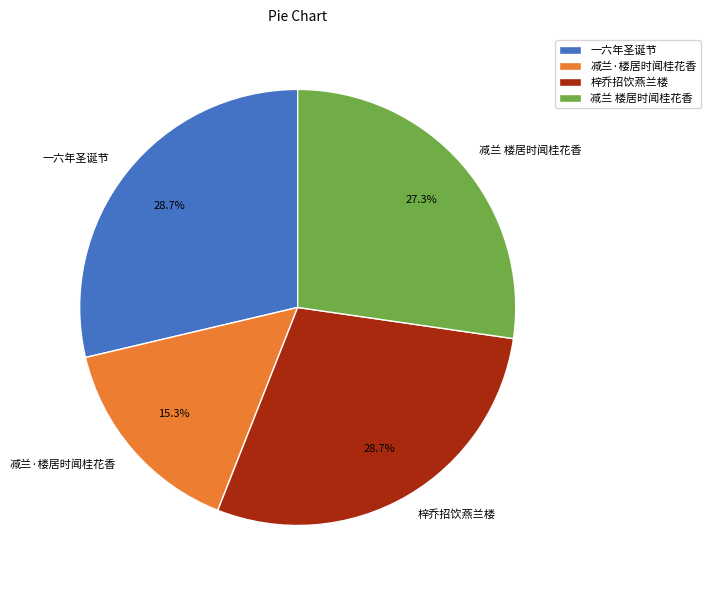

Which slice is the smallest?

减兰·楼居时闻桂花香